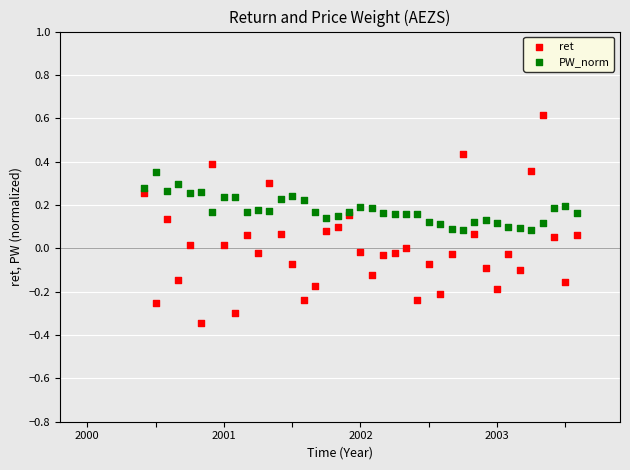

What are all the series names shown in the legend?

ret, PW_norm